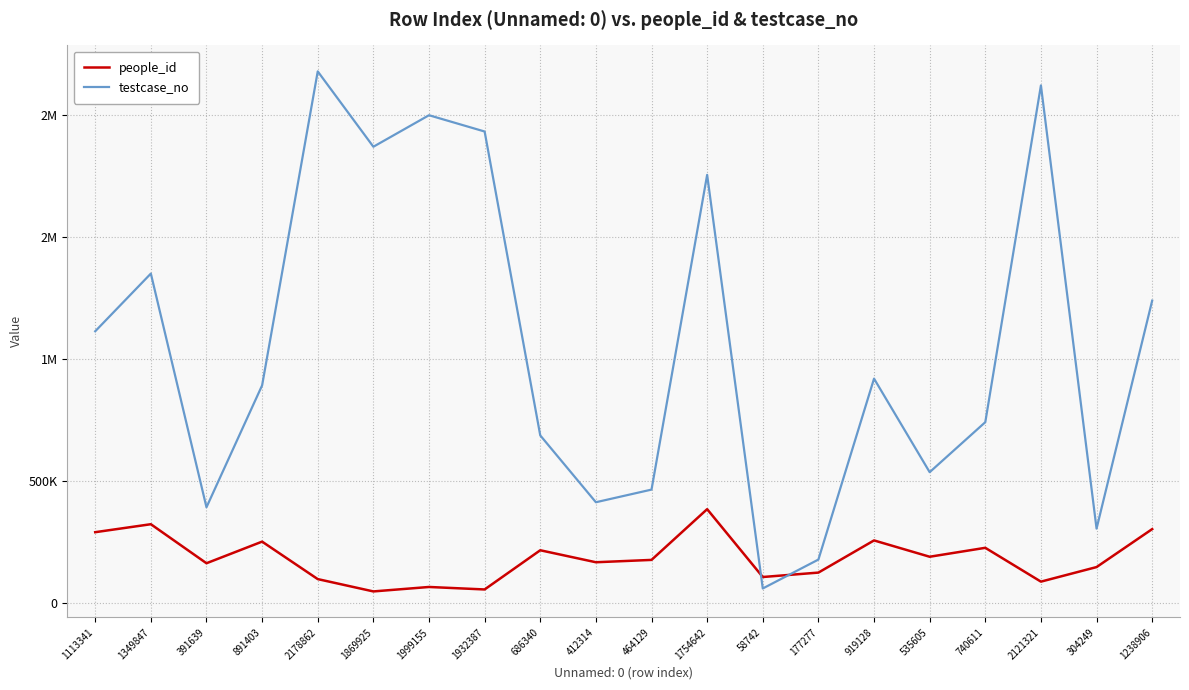

List the series in order of their peak value, lowest first.

people_id, testcase_no